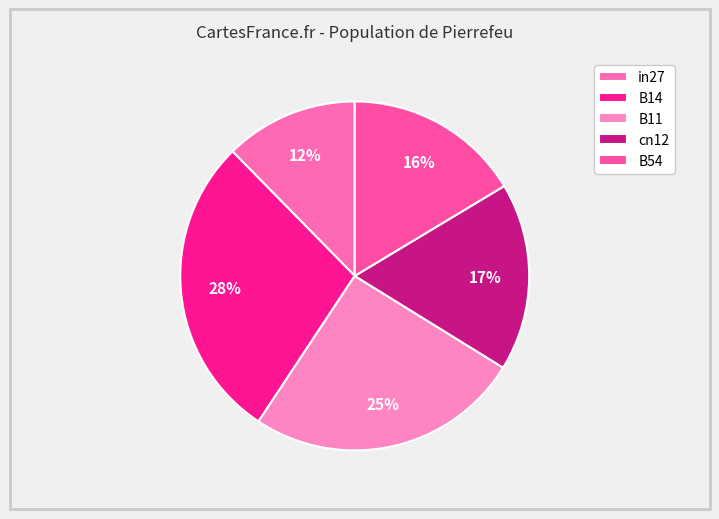

True or false: B54 accounts for 29% of the total.

False